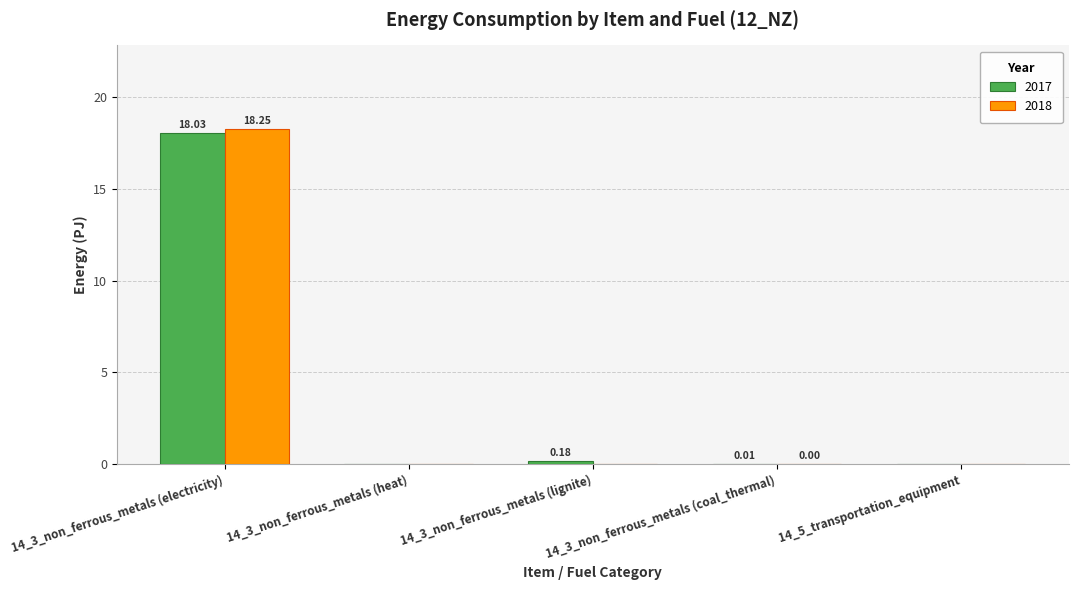

The value of 2018 at 14_3_non_ferrous_metals (electricity) is 29.3. True or false?

False